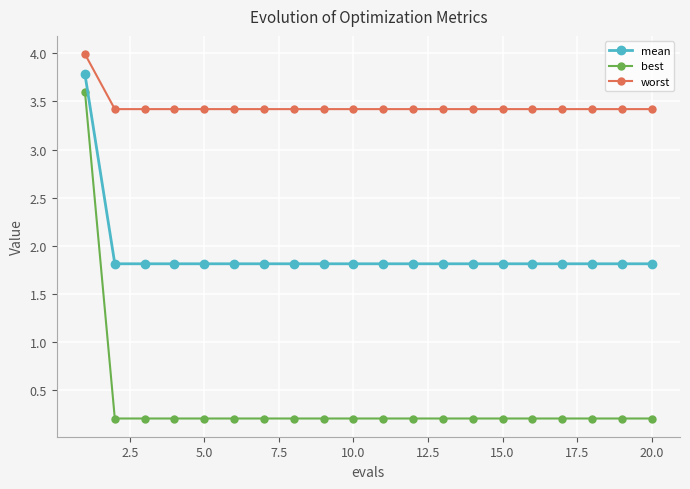

Which series has the largest range (max minus min)?

best